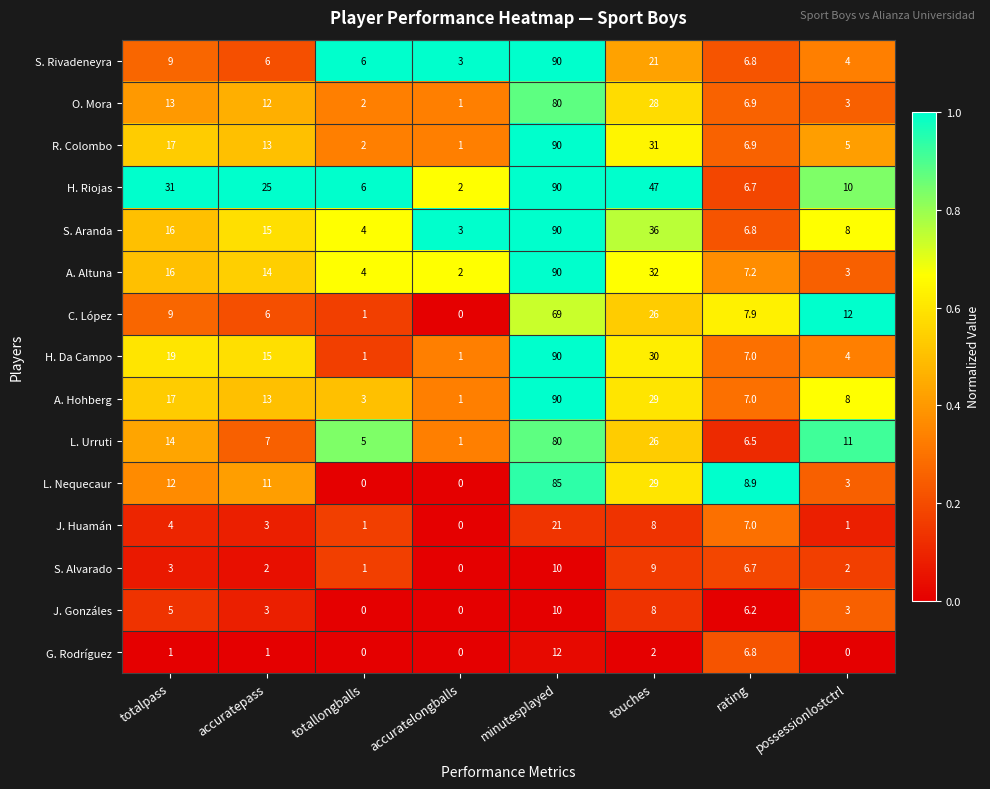

What is the total value across all series at touches?

362.0